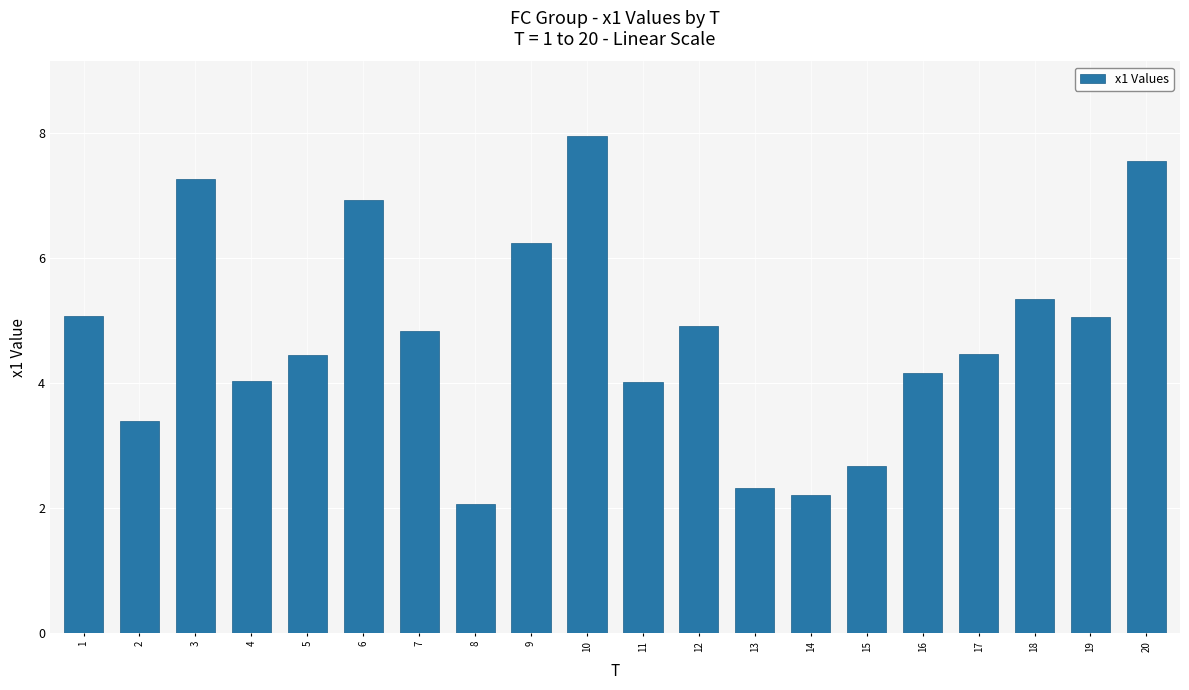

What is the change in value from 2 to 17?

+1.1